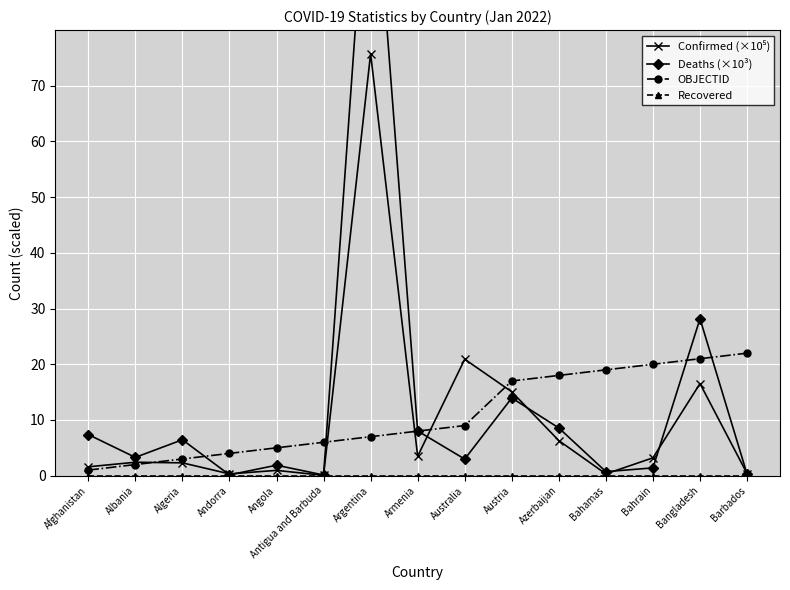

Reading right to left, extract all data points from this chart.

Confirmed (×10⁵): Barbados=0.4	Bangladesh=16.5	Bahrain=3.2	Bahamas=0.3	Azerbaijan=6.3	Austria=15.1	Australia=20.9	Armenia=3.5	Argentina=75.8	Antigua and Barbuda=0.1	Angola=1.0	Andorra=0.3	Algeria=2.3	Albania=2.4	Afghanistan=1.6
Deaths (×10³): Barbados=0.3	Bangladesh=28.2	Bahrain=1.4	Bahamas=0.7	Azerbaijan=8.6	Austria=14.0	Australia=3.0	Armenia=8.0	Argentina=118.8	Antigua and Barbuda=0.1	Angola=1.9	Andorra=0.1	Algeria=6.5	Albania=3.3	Afghanistan=7.4
OBJECTID: Barbados=22.0	Bangladesh=21.0	Bahrain=20.0	Bahamas=19.0	Azerbaijan=18.0	Austria=17.0	Australia=9.0	Armenia=8.0	Argentina=7.0	Antigua and Barbuda=6.0	Angola=5.0	Andorra=4.0	Algeria=3.0	Albania=2.0	Afghanistan=1.0
Recovered: Barbados=0.0	Bangladesh=0.0	Bahrain=0.0	Bahamas=0.0	Azerbaijan=0.0	Austria=0.0	Australia=0.0	Armenia=0.0	Argentina=0.0	Antigua and Barbuda=0.0	Angola=0.0	Andorra=0.0	Algeria=0.0	Albania=0.0	Afghanistan=0.0